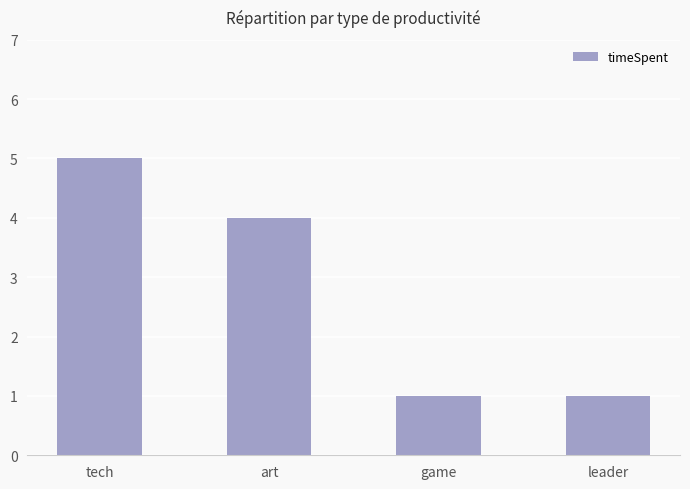

Does the chart contain stacked bars?

No